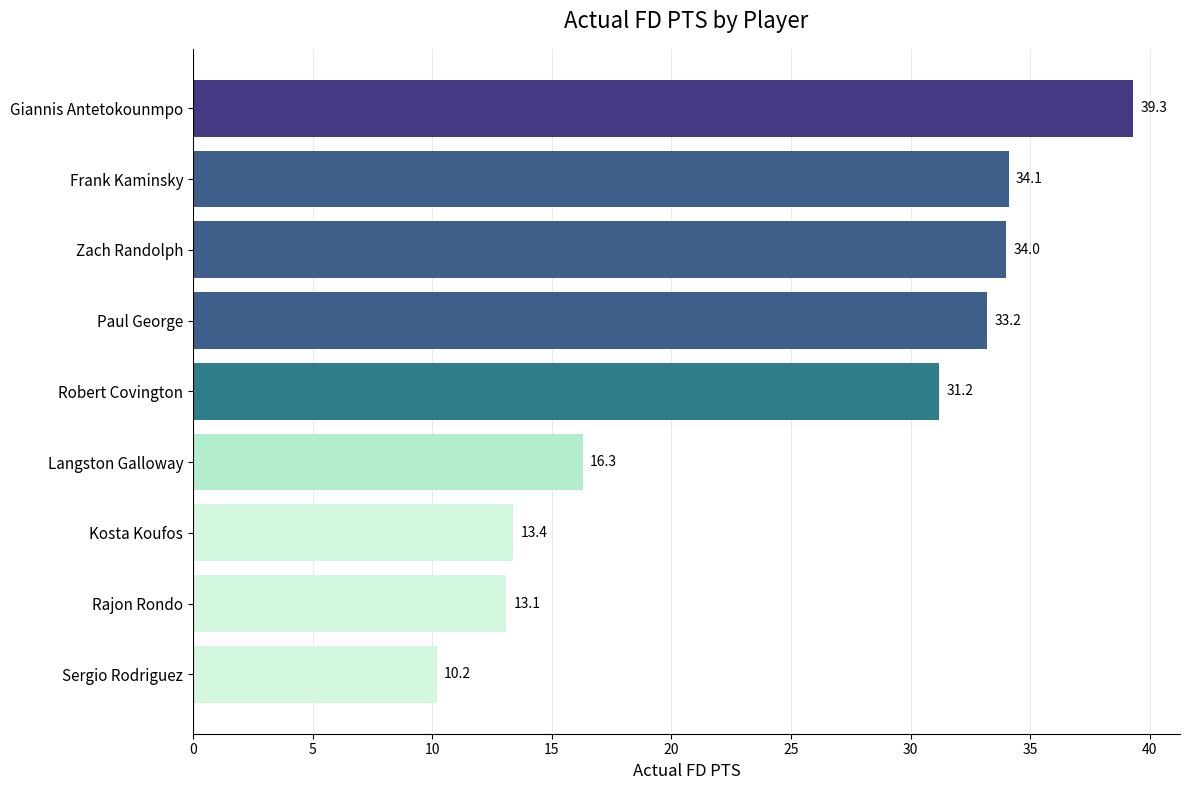

Rank the categories by value from highest to lowest.

Giannis Antetokounmpo, Frank Kaminsky, Zach Randolph, Paul George, Robert Covington, Langston Galloway, Kosta Koufos, Rajon Rondo, Sergio Rodriguez